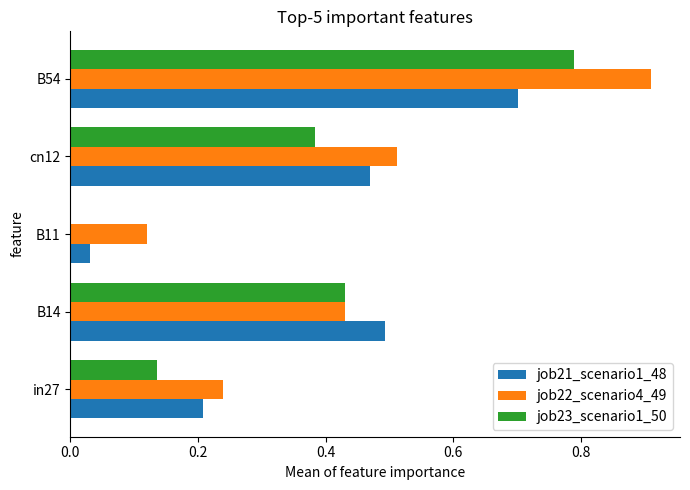

Is it true that job22_scenario4_49 equals 0.1 at in27?

False